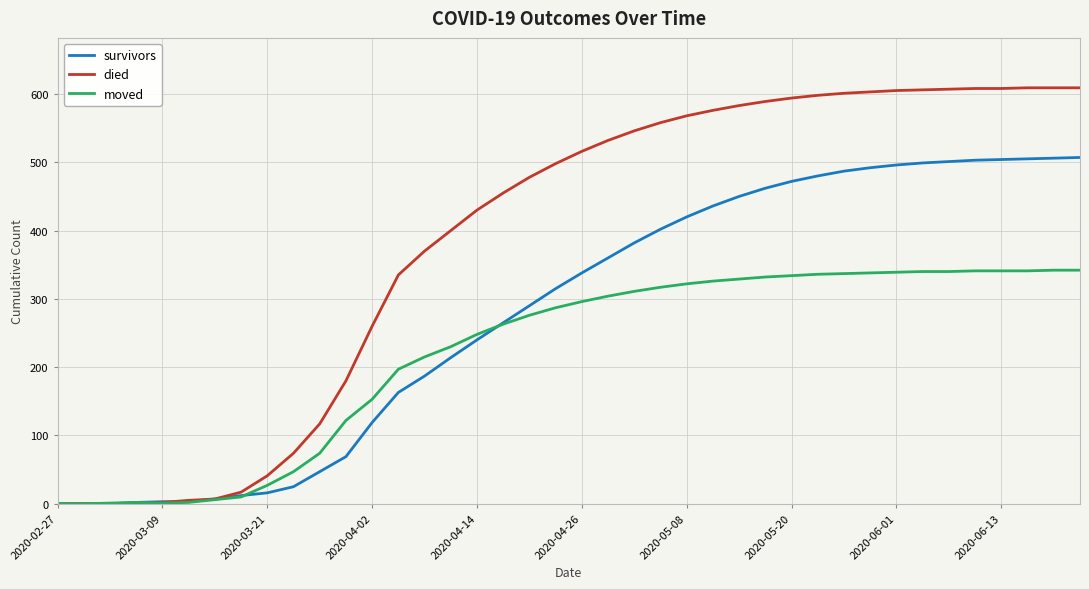

List the series in order of their overall mean, lowest first.

moved, survivors, died